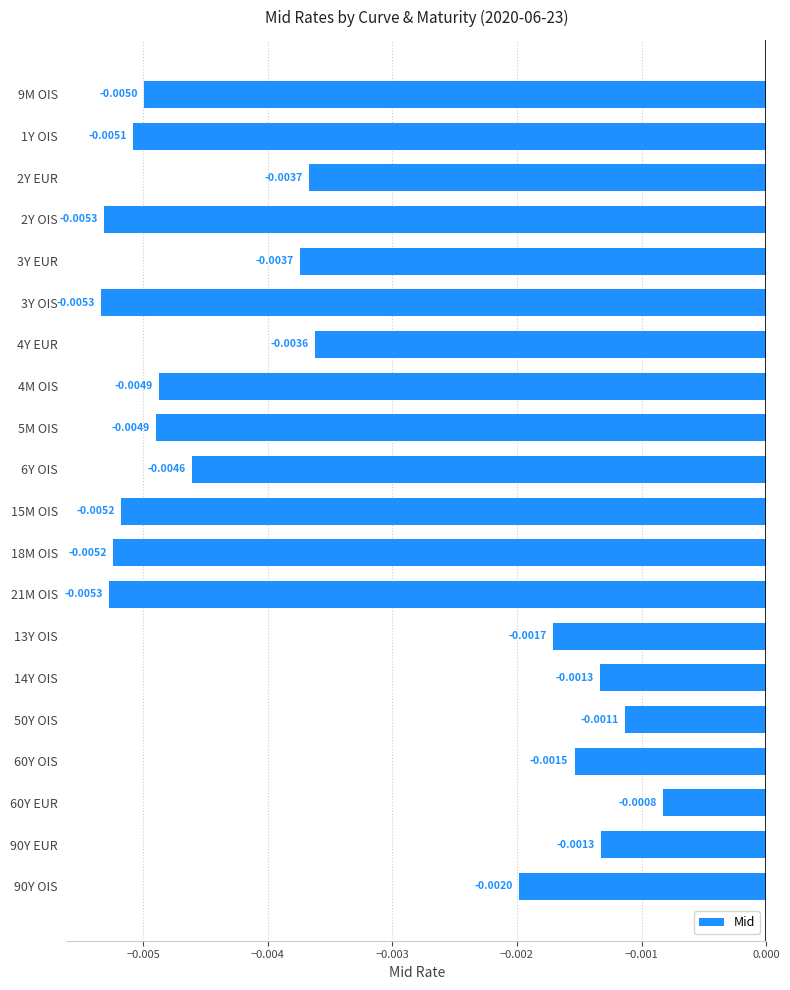

Between 18M OIS and 1Y OIS, which is larger?

1Y OIS